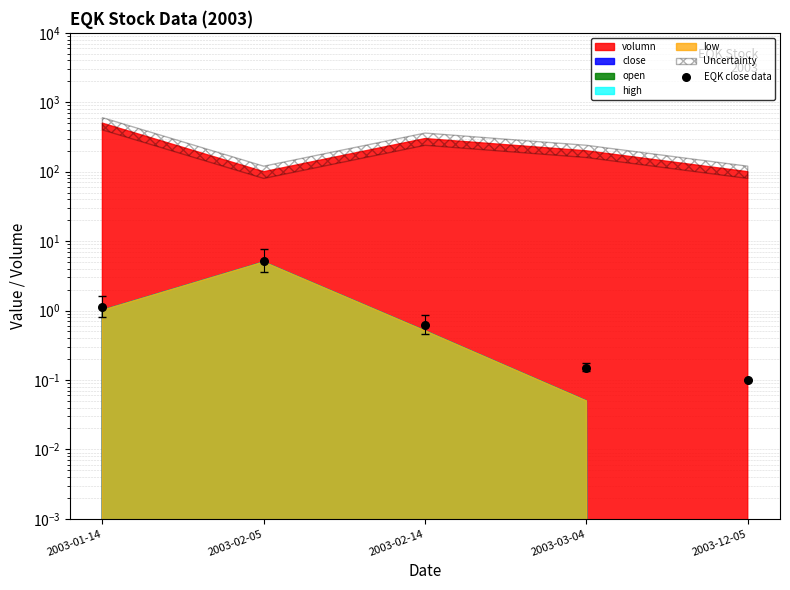

What is the change in value from 2003-02-14 to 2003-03-04?

-0.5